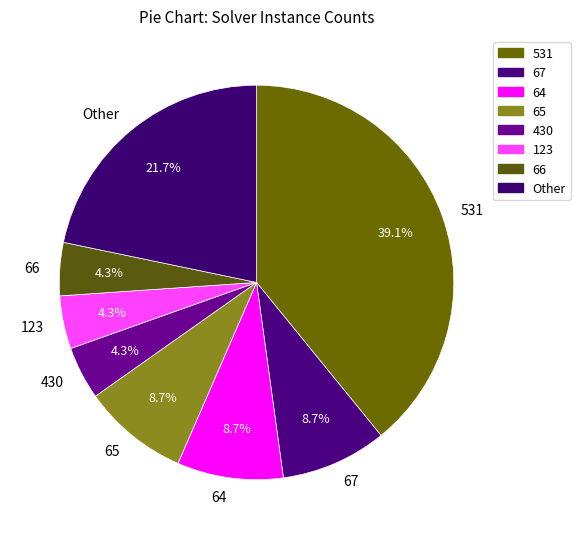

Does 430 account for over 50% of the chart?

No